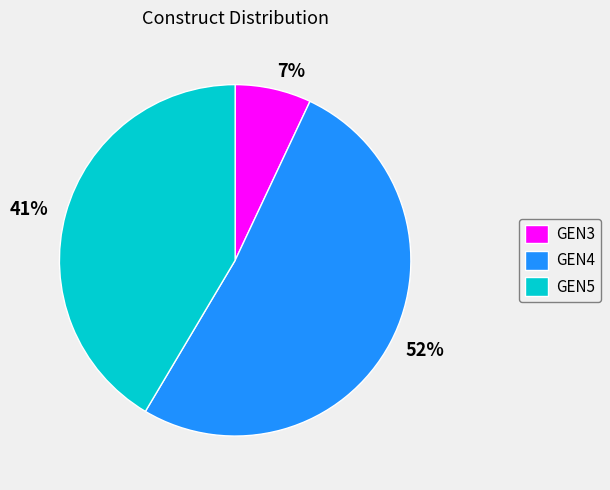

What percentage is the GEN3 slice, to the nearest percent?

7%